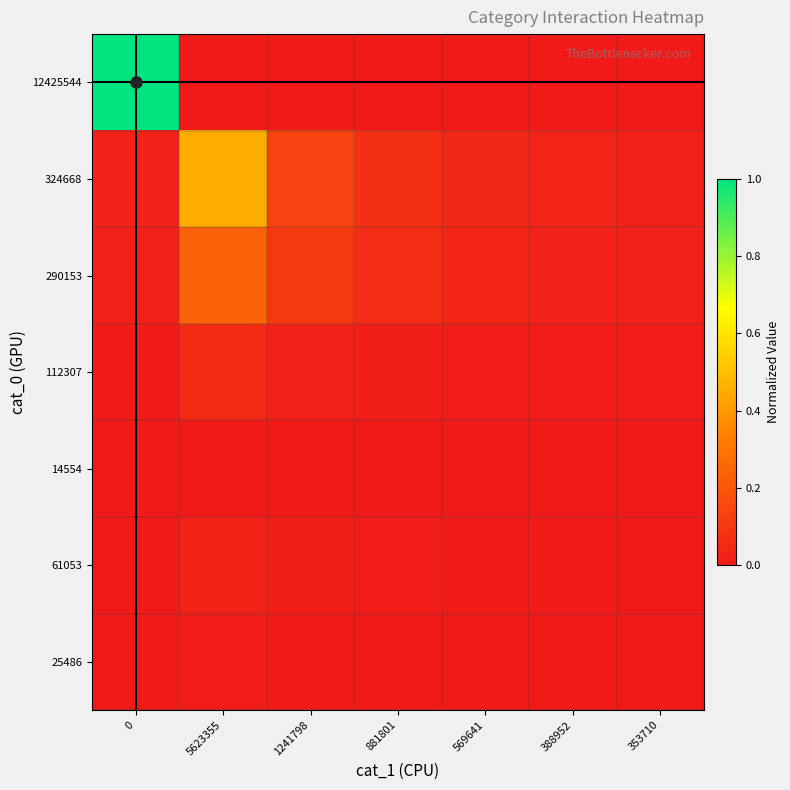

What is the total value across all series at 5623355?

0.8